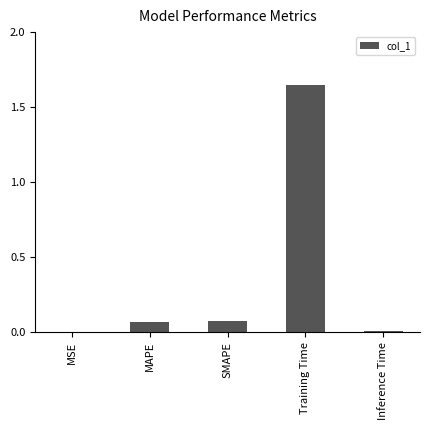

Are the bars horizontal?

No